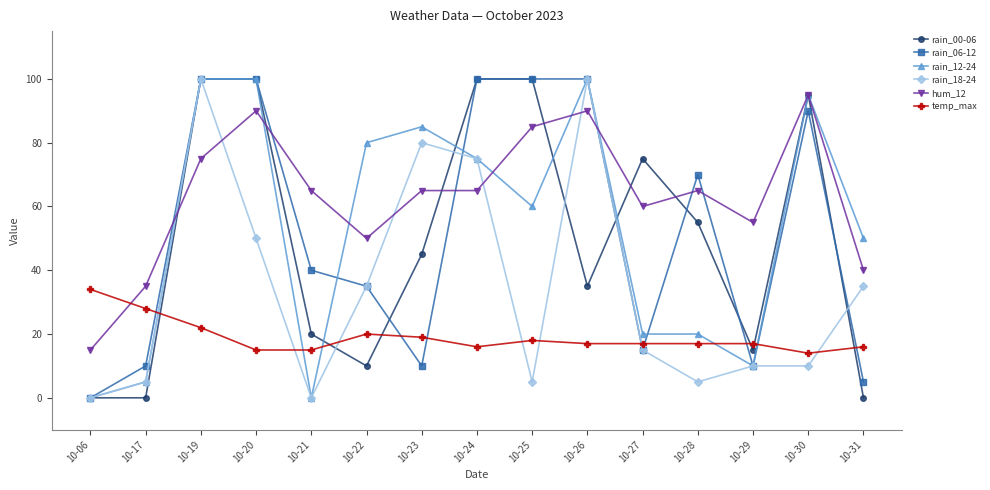

At which label does hum_12 first exceed 65?

10-19